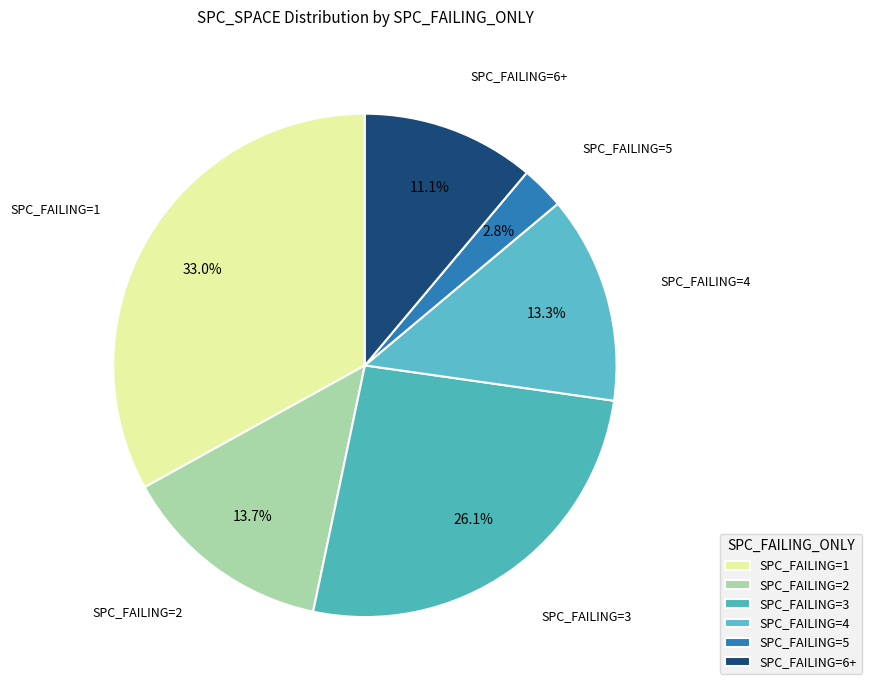

What is the largest slice in the pie chart?

1